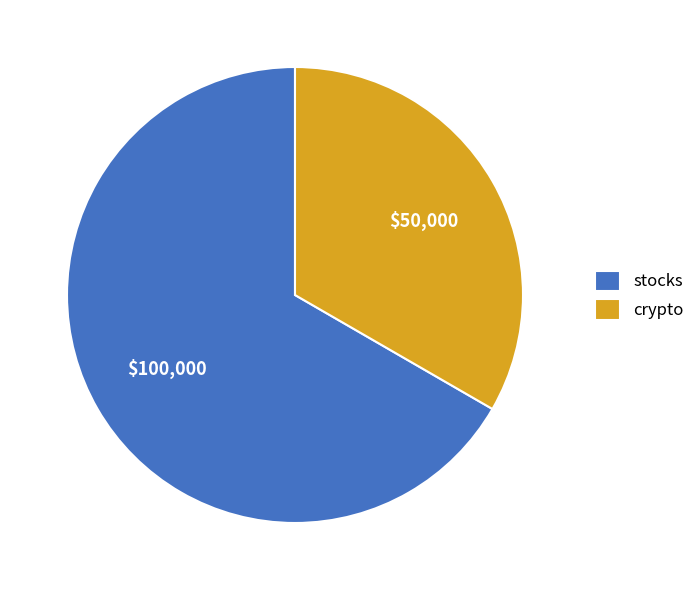

Which has a higher value, crypto or stocks?

stocks